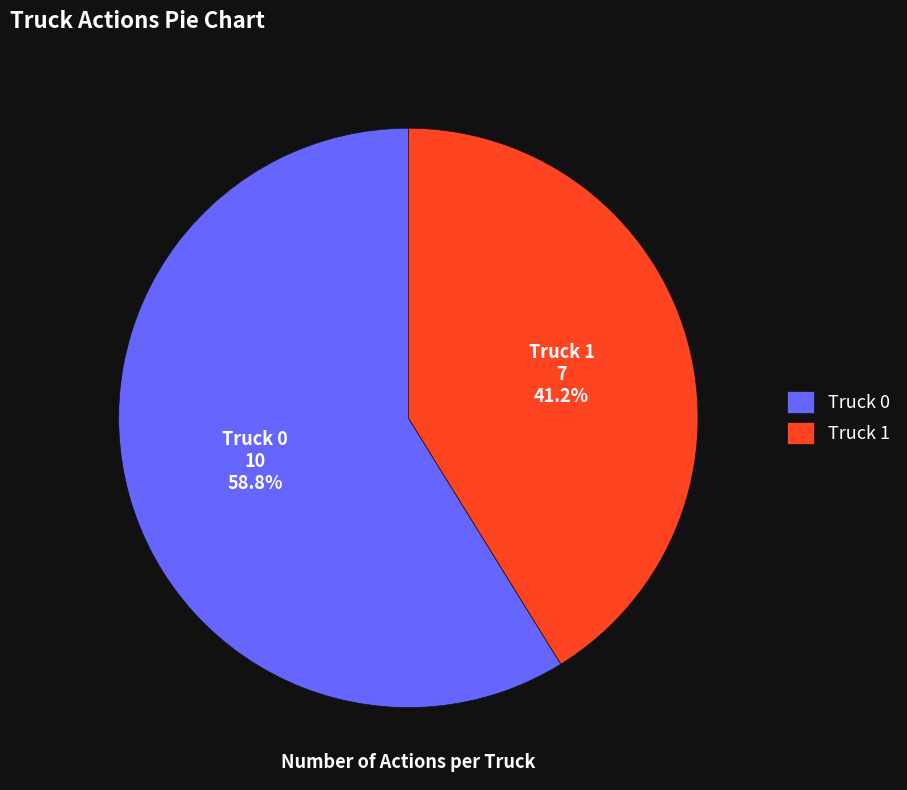

Which has a higher value, Truck 0 or Truck 1?

Truck 0